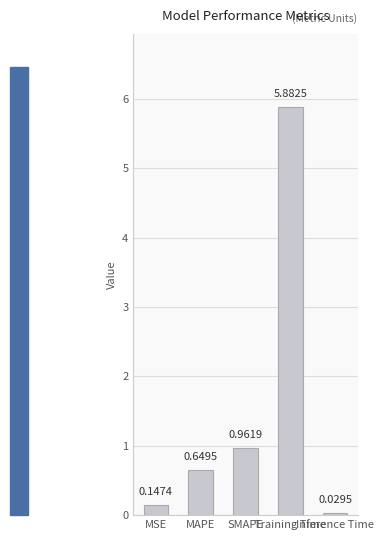

List the labels in order of value, largest first.

Training Time, SMAPE, MAPE, MSE, Inference Time